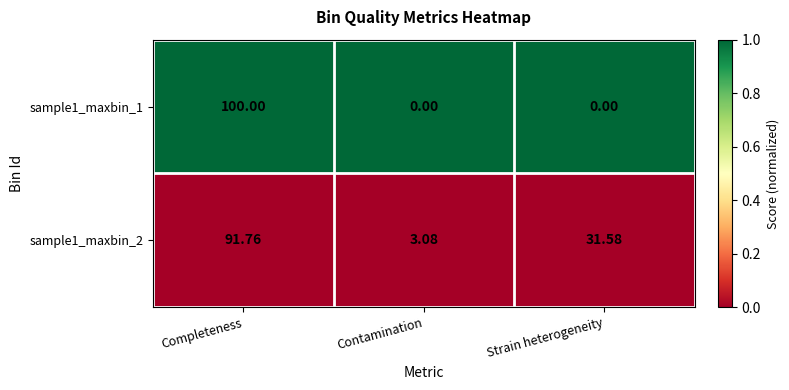

At which category is the sum across all series the highest?

Completeness